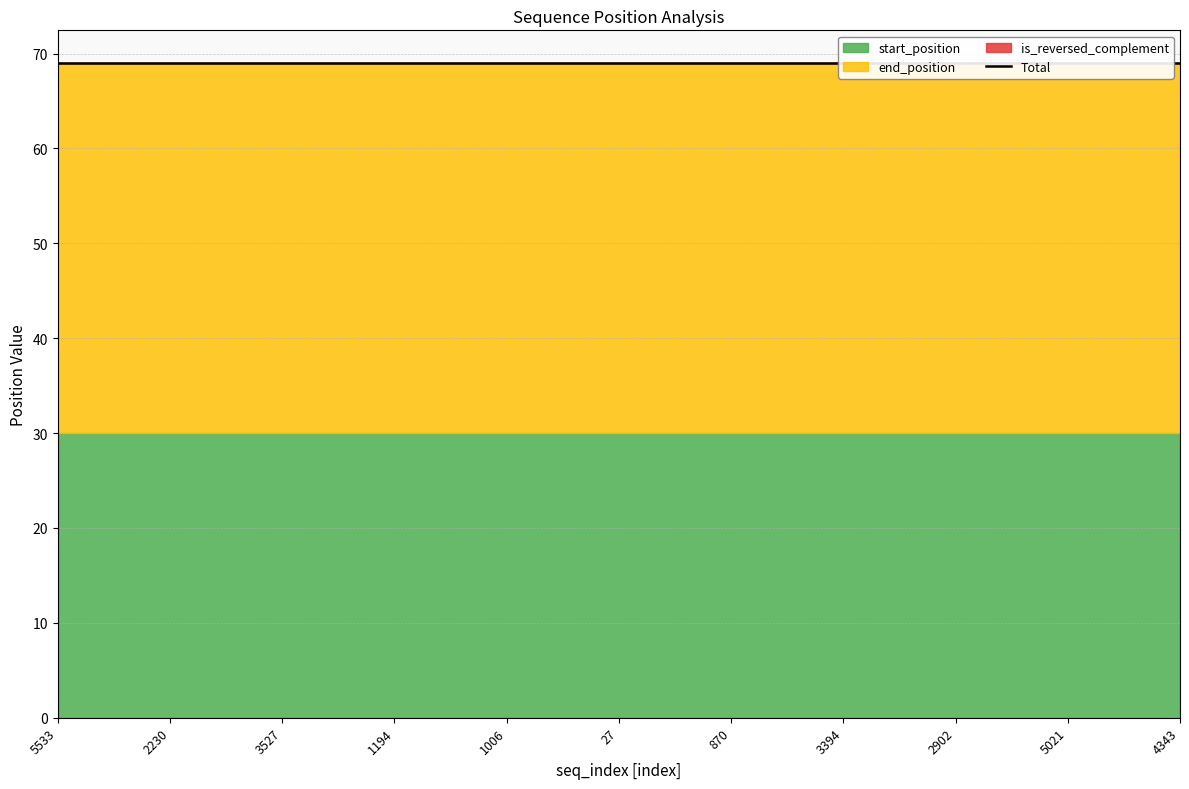

What is the difference between the highest and lowest values at 4343?

39